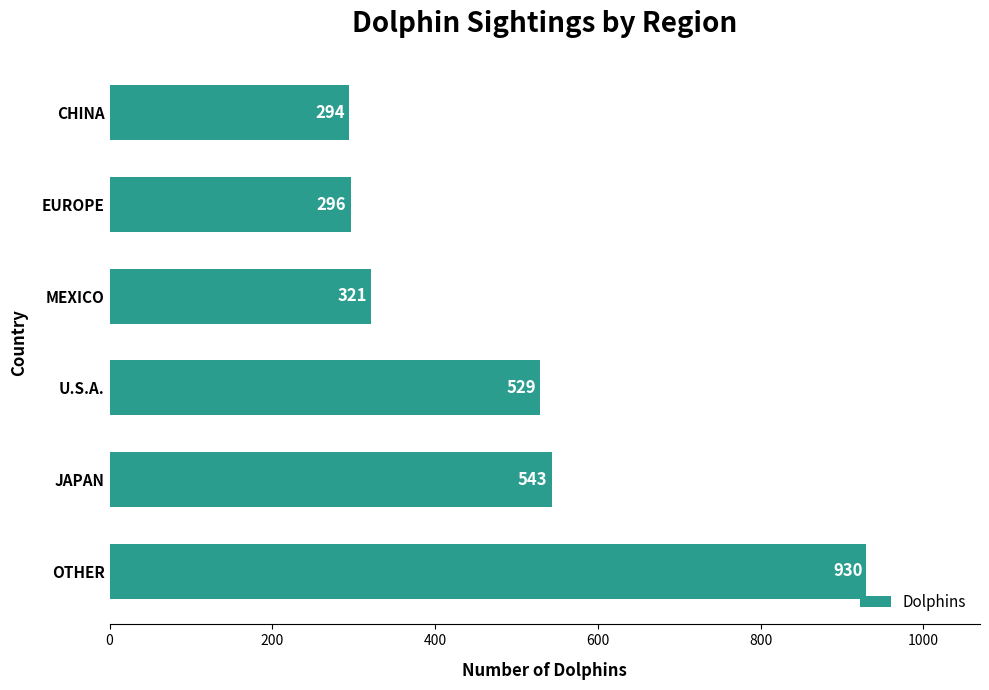

What is the smallest value displayed?

294